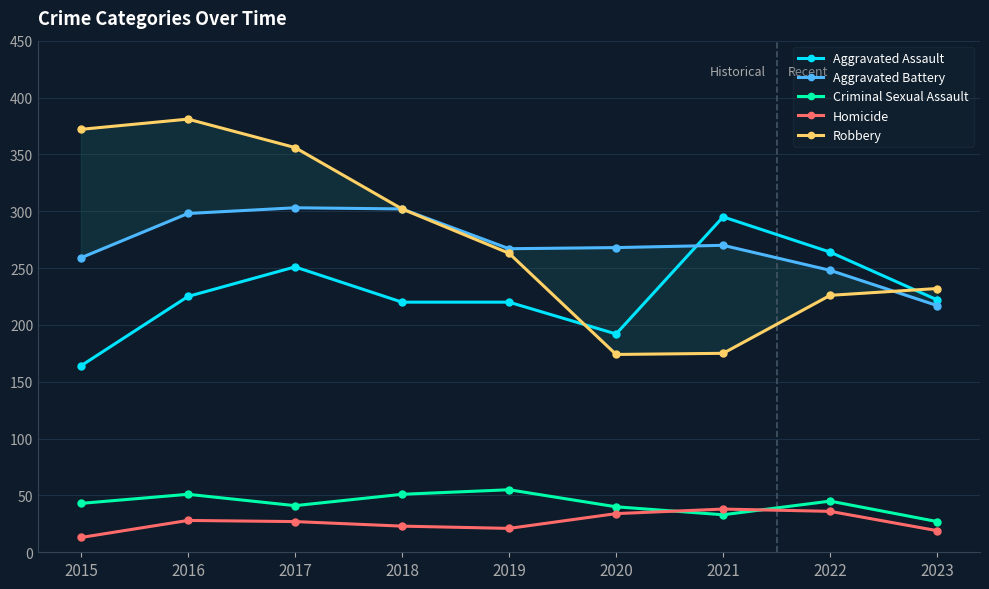

At how many categories does at least one series exceed 229?

9